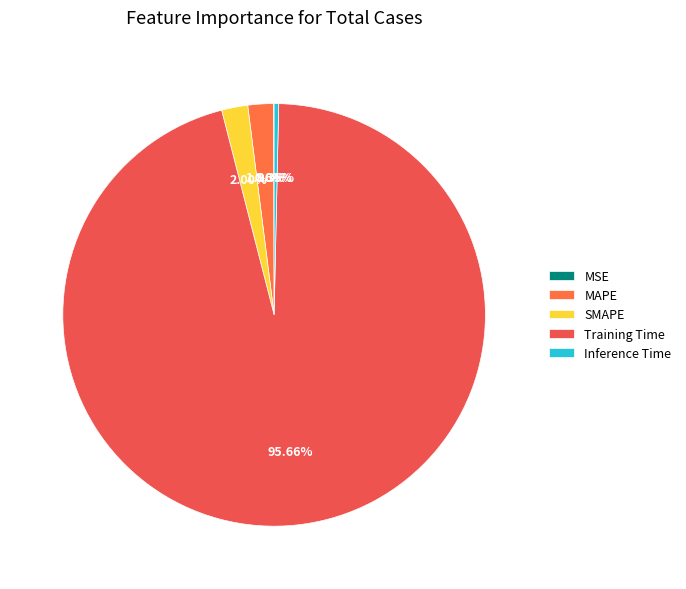

What is the smallest slice in the pie chart?

MSE